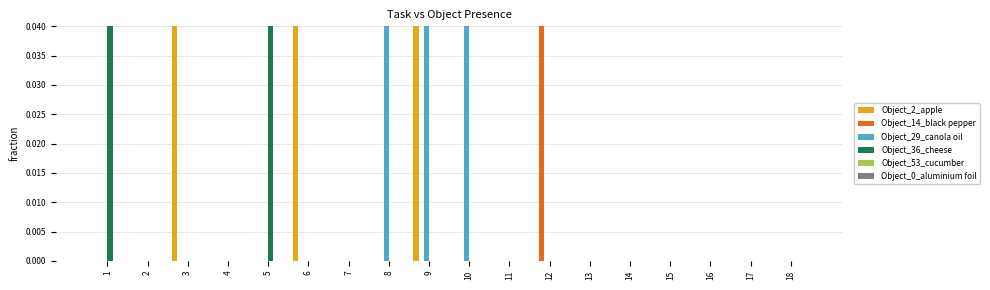

What is the maximum value shown in the chart?

1